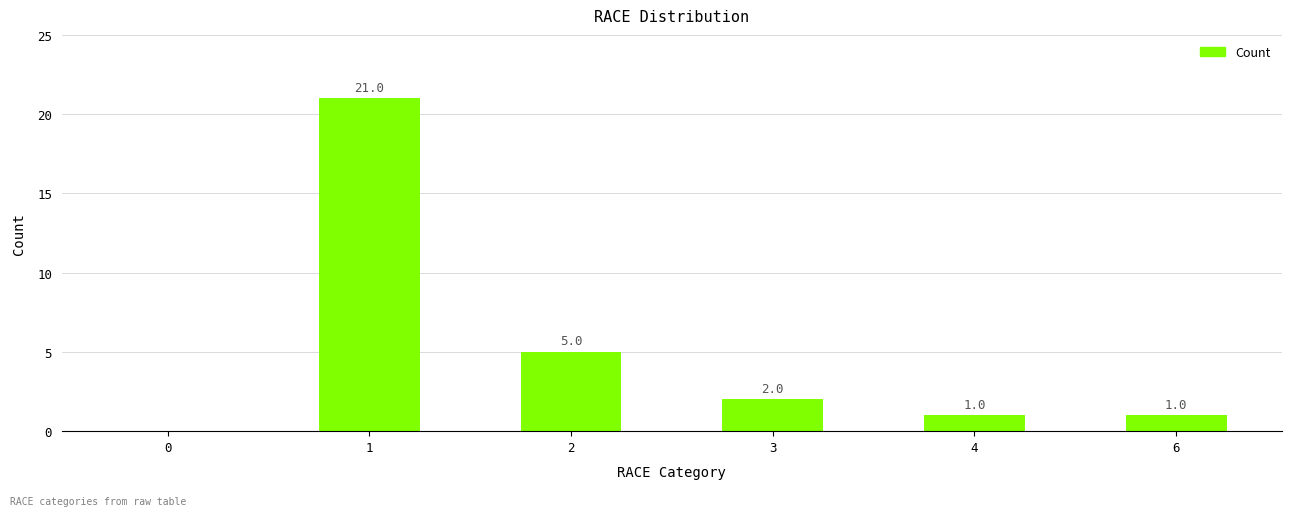

Where is the data nearest to the value 10?

2